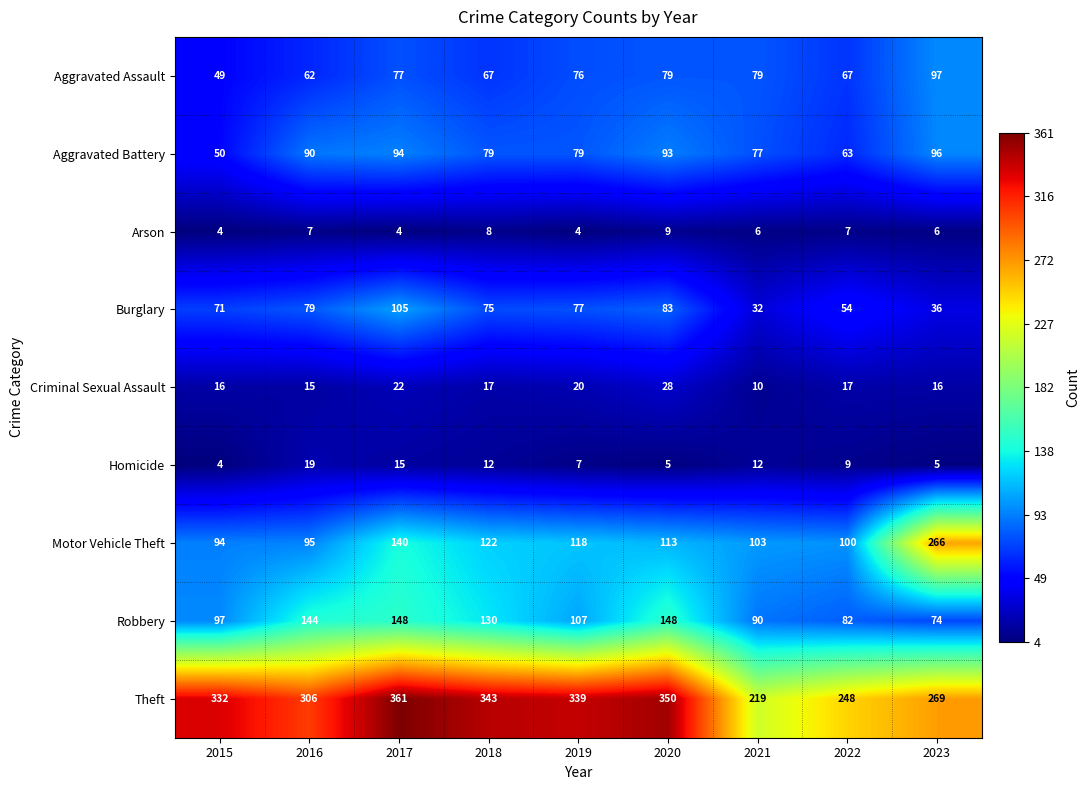

Is the value of Aggravated Battery at 2017 greater than the value of Homicide at 2022?

Yes